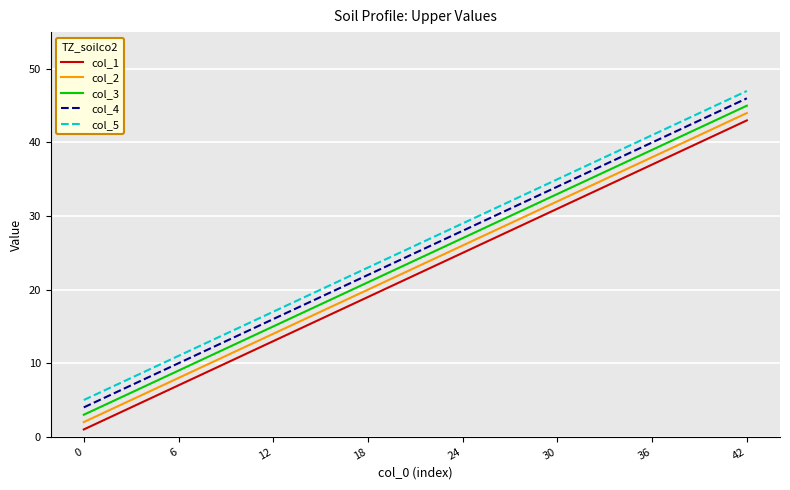

True or false: col_3 has more than 0 interior local peaks.

False